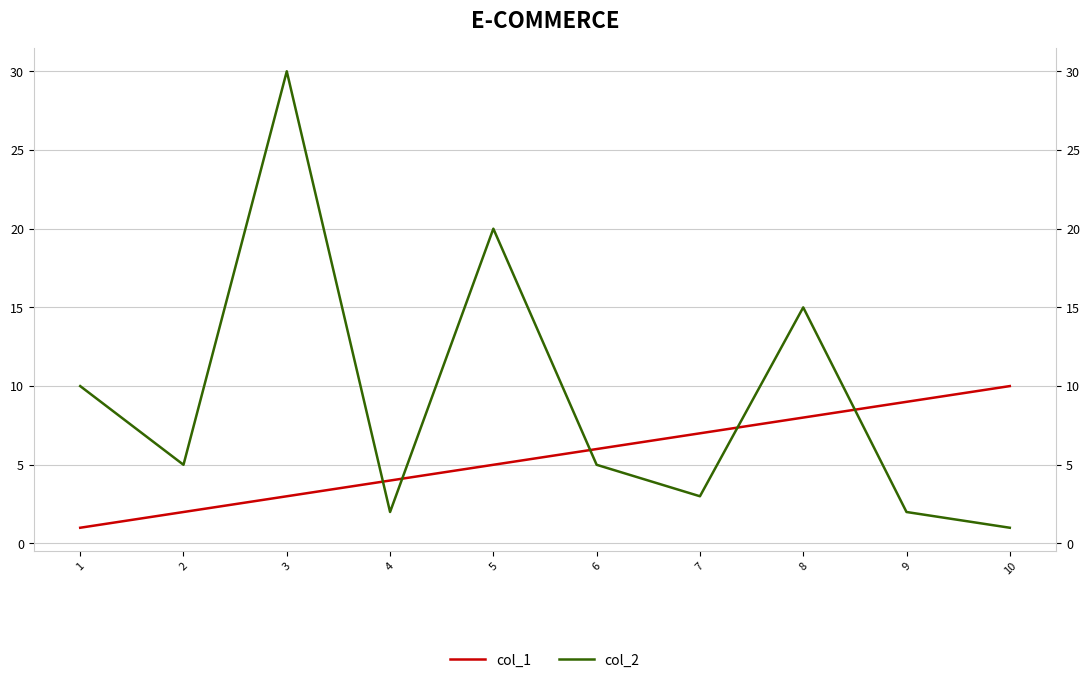

What is the minimum value shown in the chart?

1